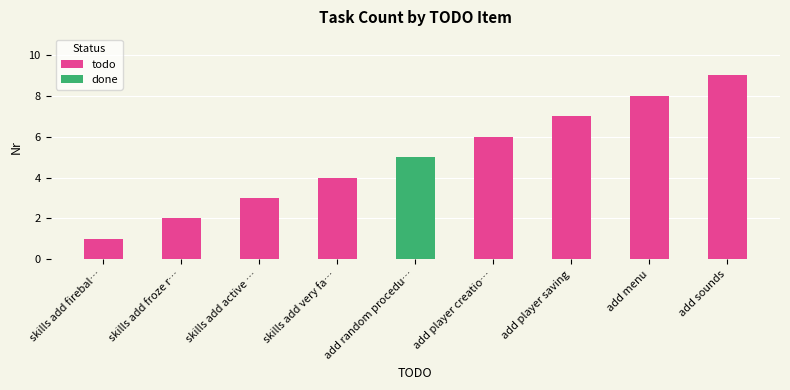

How many values exceed 6?

3